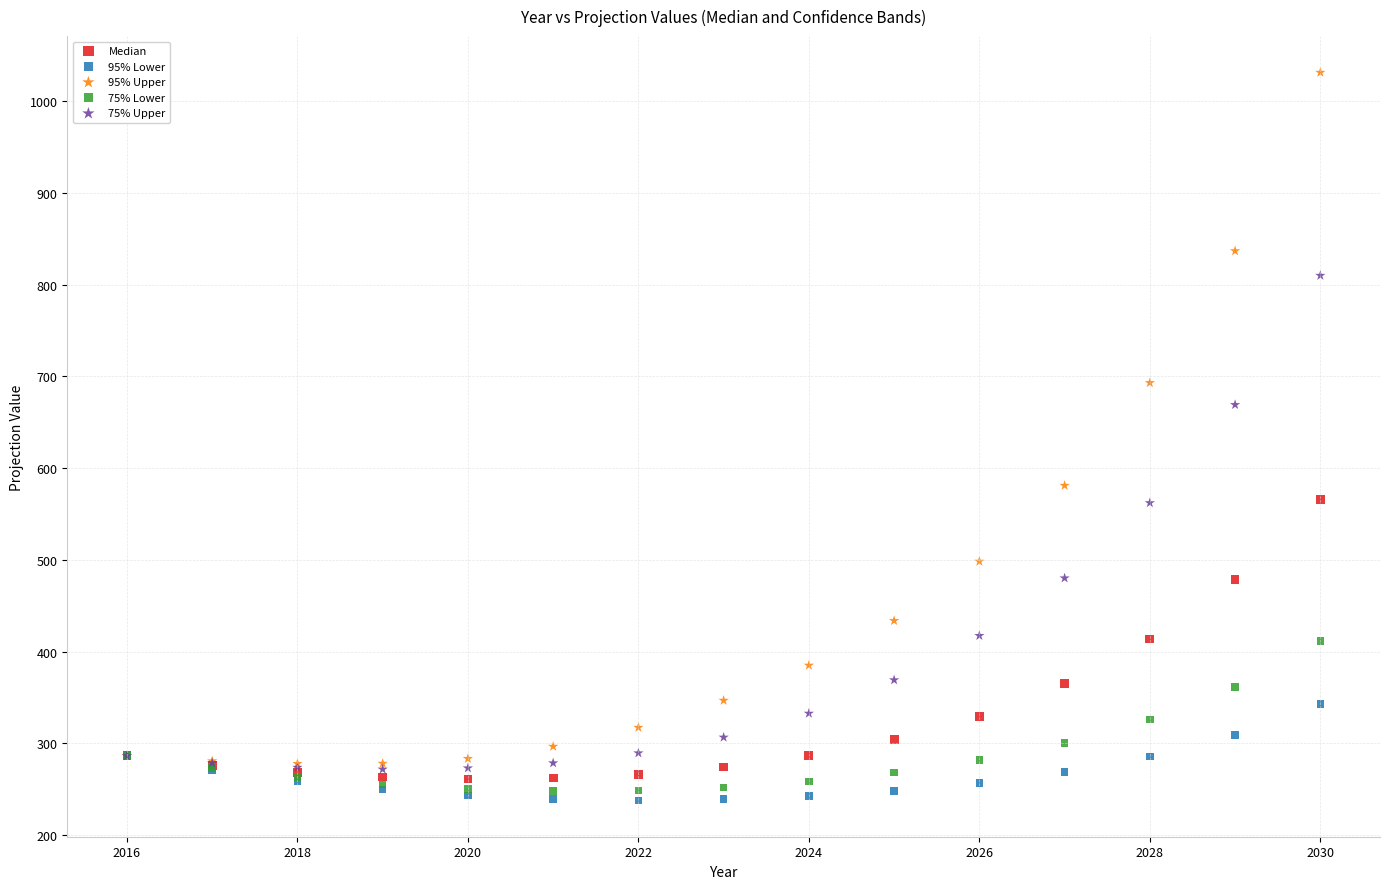

Across all series, what Y value is closest to 634?

669.1